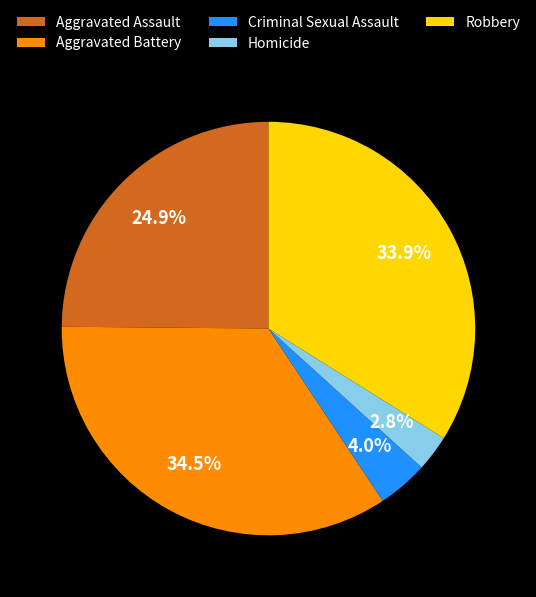

Between Robbery and Homicide, which is larger?

Robbery